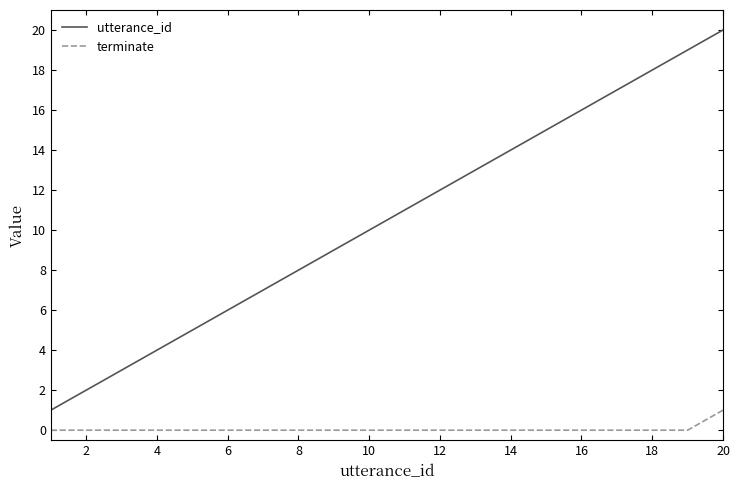

True or false: terminate and utterance_id cross at least once.

False